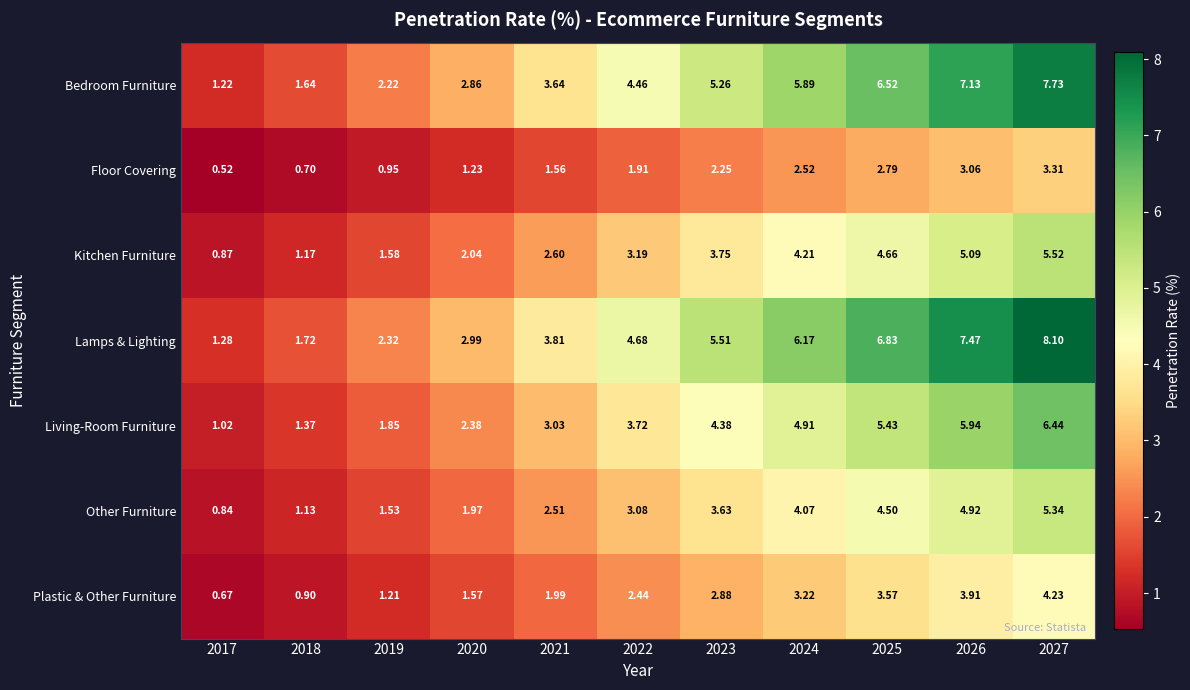

Rank the series by their maximum value, from lowest to highest.

Floor Covering, Plastic & Other Furniture, Other Furniture, Kitchen Furniture, Living-Room Furniture, Bedroom Furniture, Lamps & Lighting